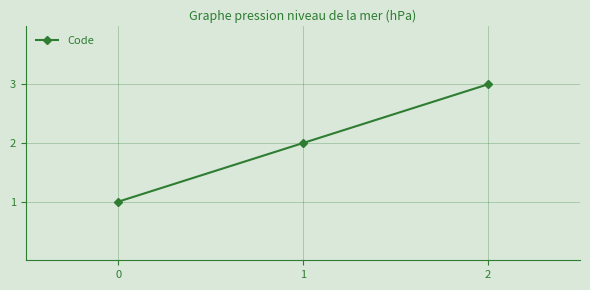

What value does the data have at 1?

2